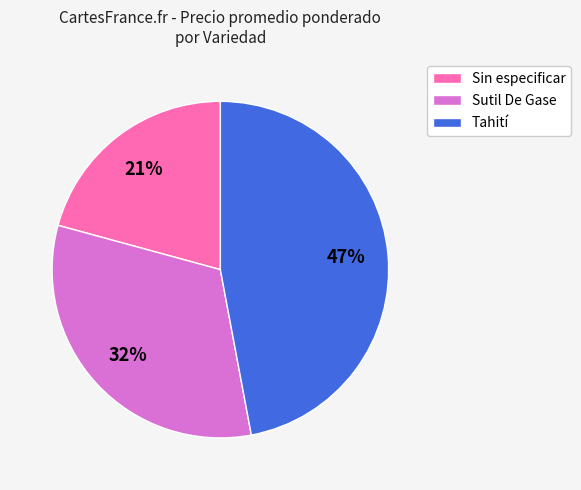

Combined, do Sin especificar and Tahití account for over 50%?

Yes